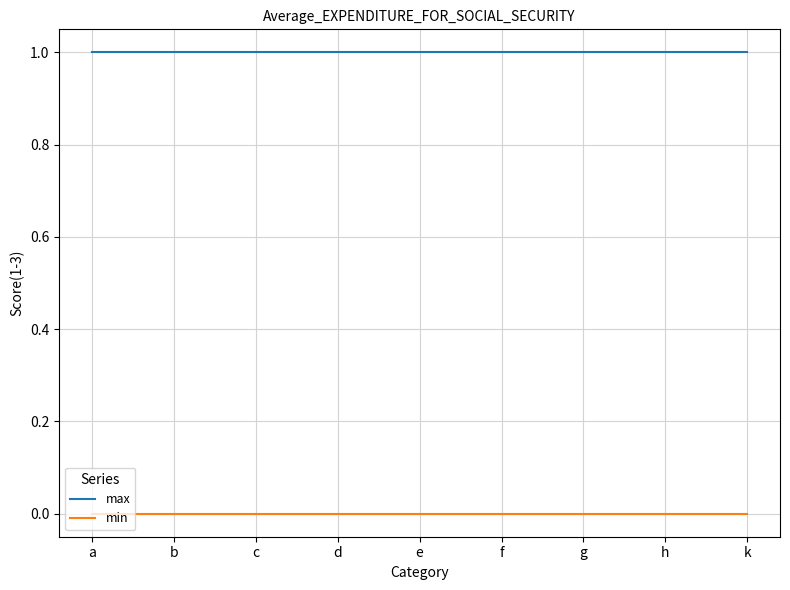

At k, list the series in order from largest to smallest.

max, min